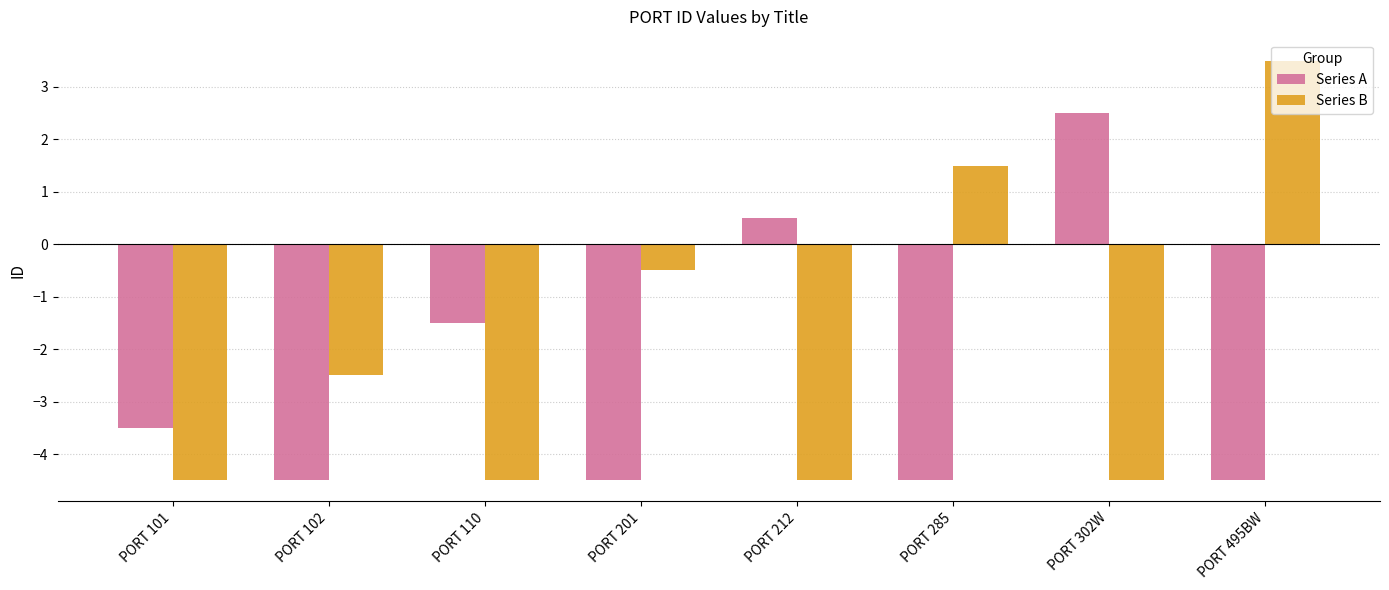

Is it true that Series B equals -4.5 at PORT 110?

True